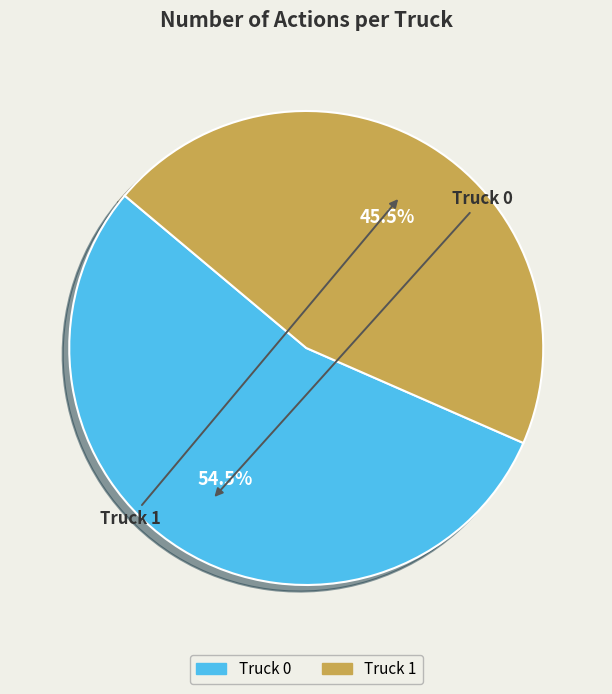

Which category has the smallest portion of the pie?

Truck 1